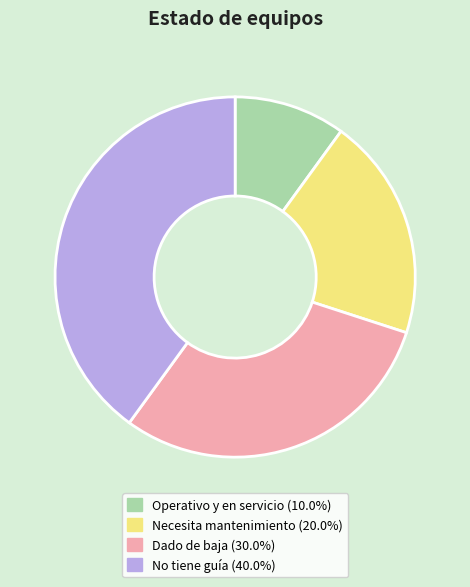

True or false: Necesita mantenimiento accounts for 20% of the total.

True